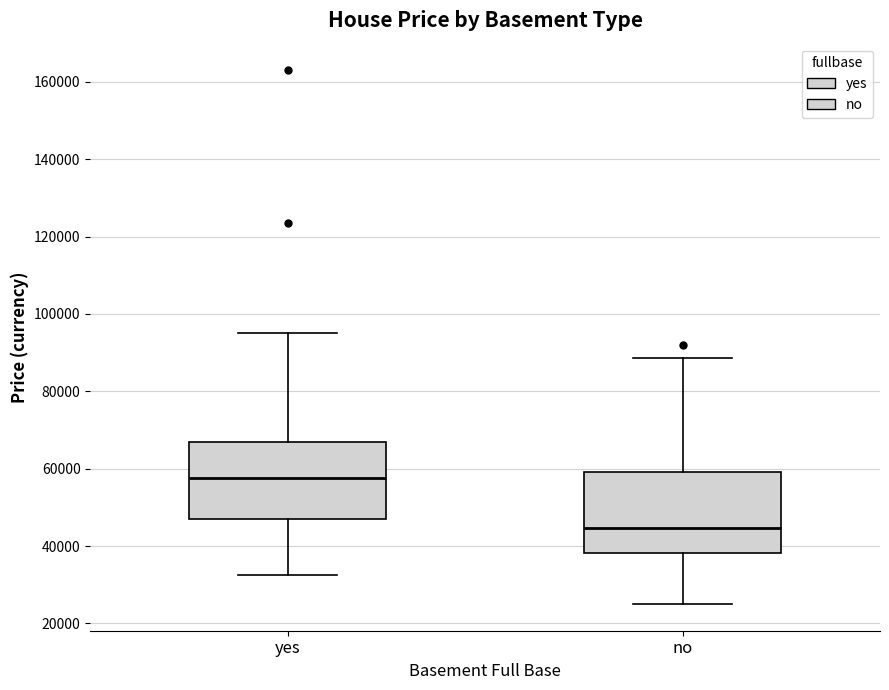

Reading left to right, transcribe this box plot: for each box, give where its median line is, the range the box spans, and where its two whiskers end, as read against the y-axis. The values are not printed on the chart, so give them approximately, as read against the axis.

yes: median 58000, box 48000 to 66000, whiskers 32000 to 96000
no: median 44000, box 38000 to 60000, whiskers 26000 to 88000